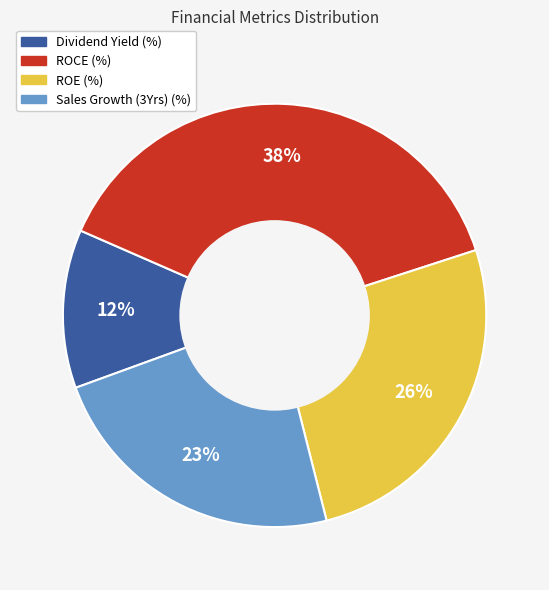

To the nearest percent, what is the difference between the Sales Growth (3Yrs) (%) and ROCE (%) slice percentages?

15%